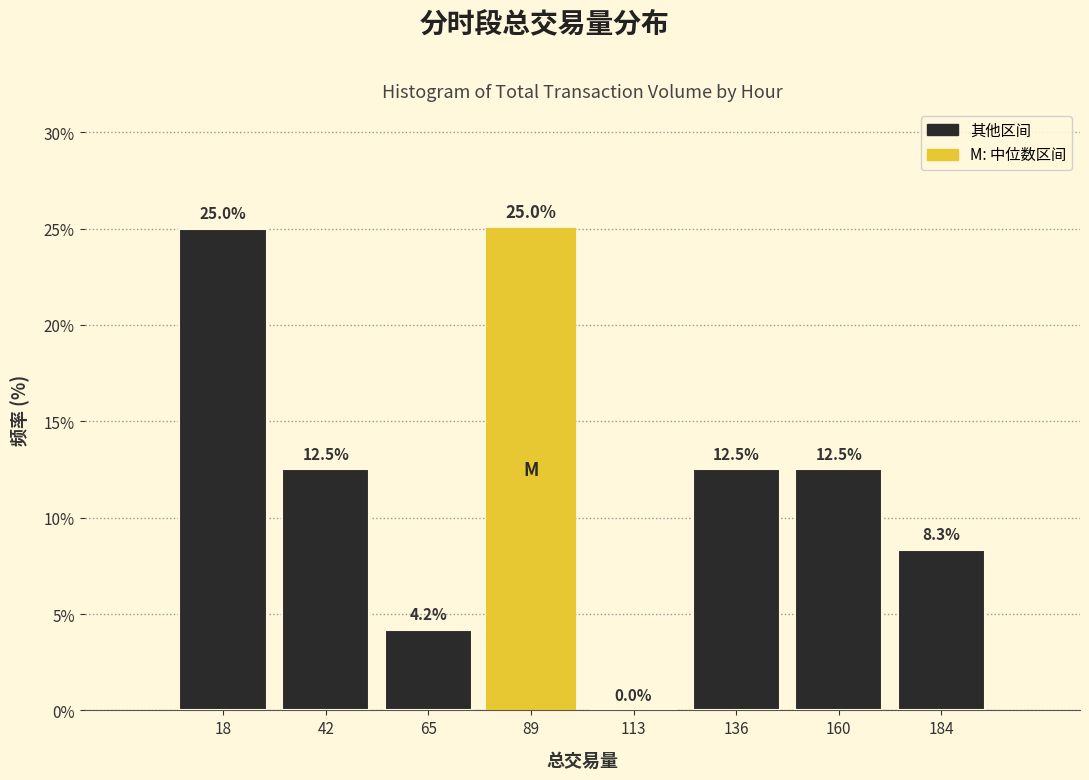

Reading left to right, list every bar in this chart as the range it spans on the x-axis followed by its height. The bar edges are not printed on the chart, so give them approximately, as read against the axis.

5 to 30: 25.0
30 to 55: 12.5
55 to 75: 4.2
75 to 100: 25.0
100 to 125: 0.0
125 to 150: 12.5
150 to 170: 12.5
170 to 195: 8.3